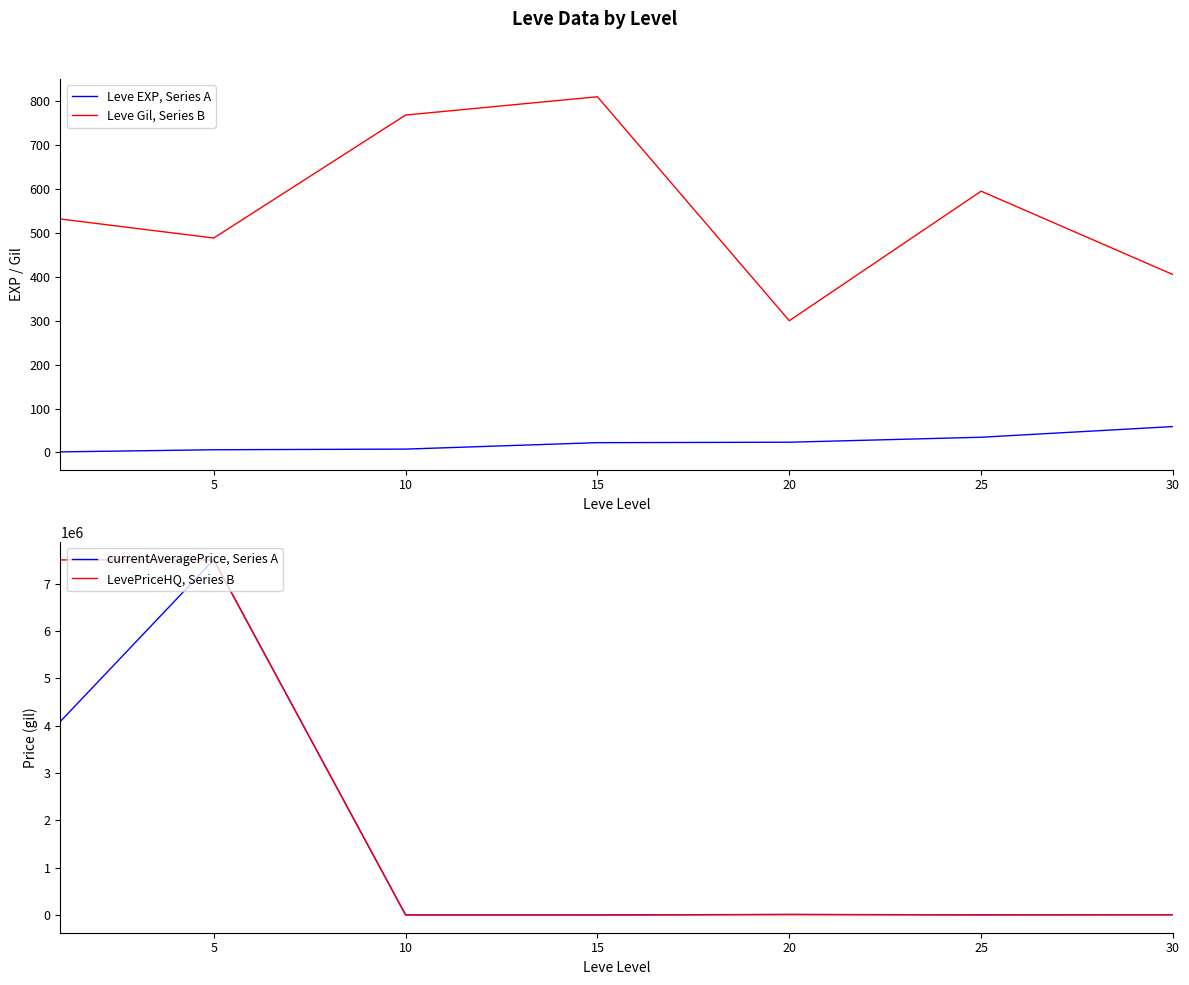

At which category does the chart reach its peak across all series?

5